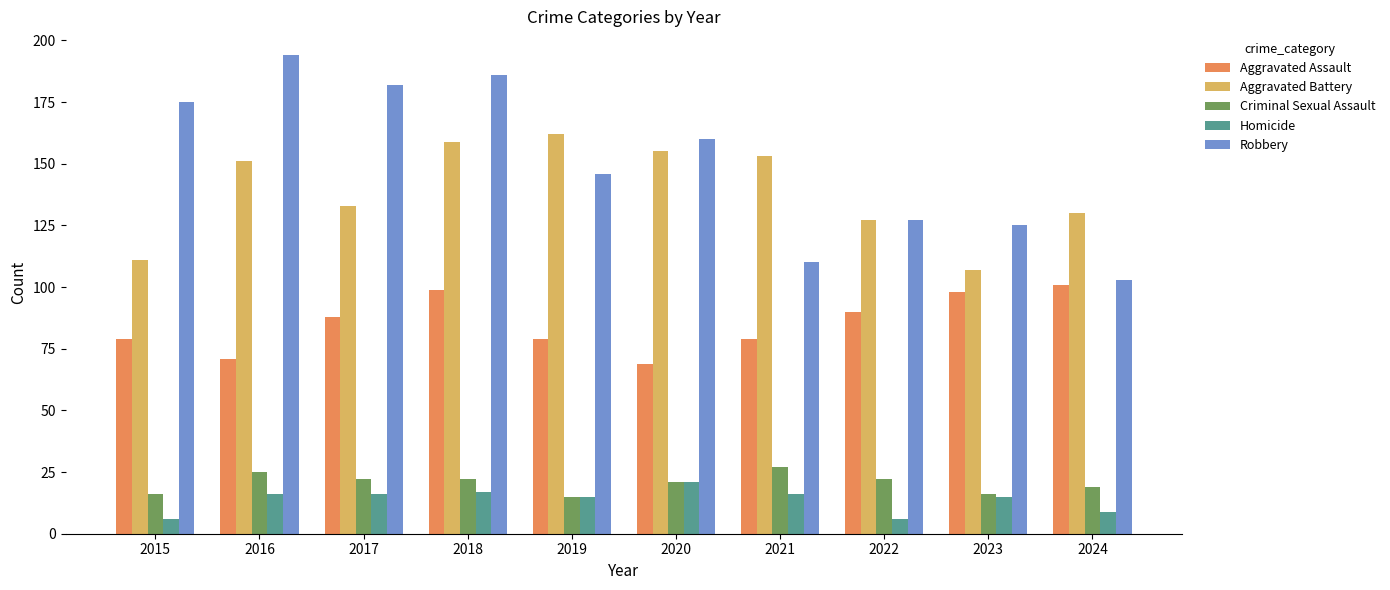

Reading right to left, list all the values displayed in this chart.

Aggravated Assault: 2024=101	2023=98	2022=90	2021=79	2020=69	2019=79	2018=99	2017=88	2016=71	2015=79
Aggravated Battery: 2024=130	2023=107	2022=127	2021=153	2020=155	2019=162	2018=159	2017=133	2016=151	2015=111
Criminal Sexual Assault: 2024=19	2023=16	2022=22	2021=27	2020=21	2019=15	2018=22	2017=22	2016=25	2015=16
Homicide: 2024=9	2023=15	2022=6	2021=16	2020=21	2019=15	2018=17	2017=16	2016=16	2015=6
Robbery: 2024=103	2023=125	2022=127	2021=110	2020=160	2019=146	2018=186	2017=182	2016=194	2015=175